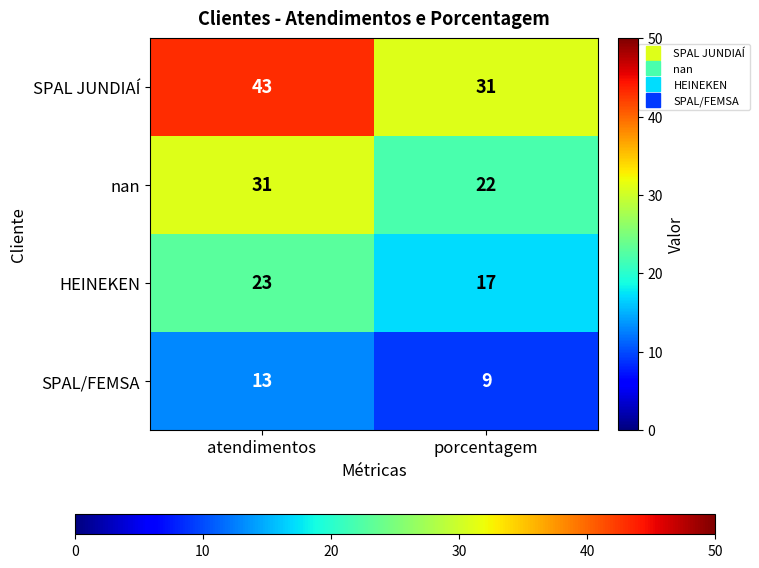

What is the sum of all HEINEKEN values?

40